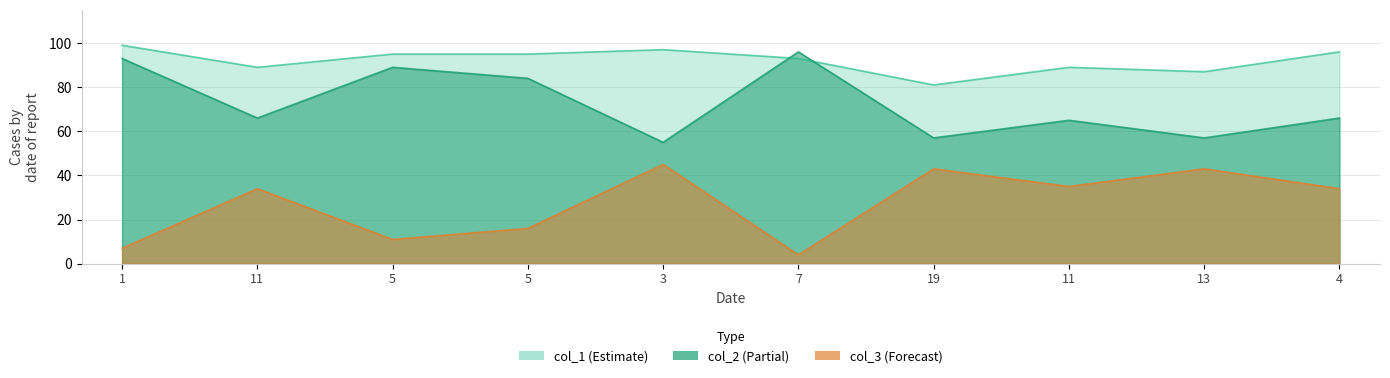

Between 1 and 13, which series saw the biggest shift?

col_2